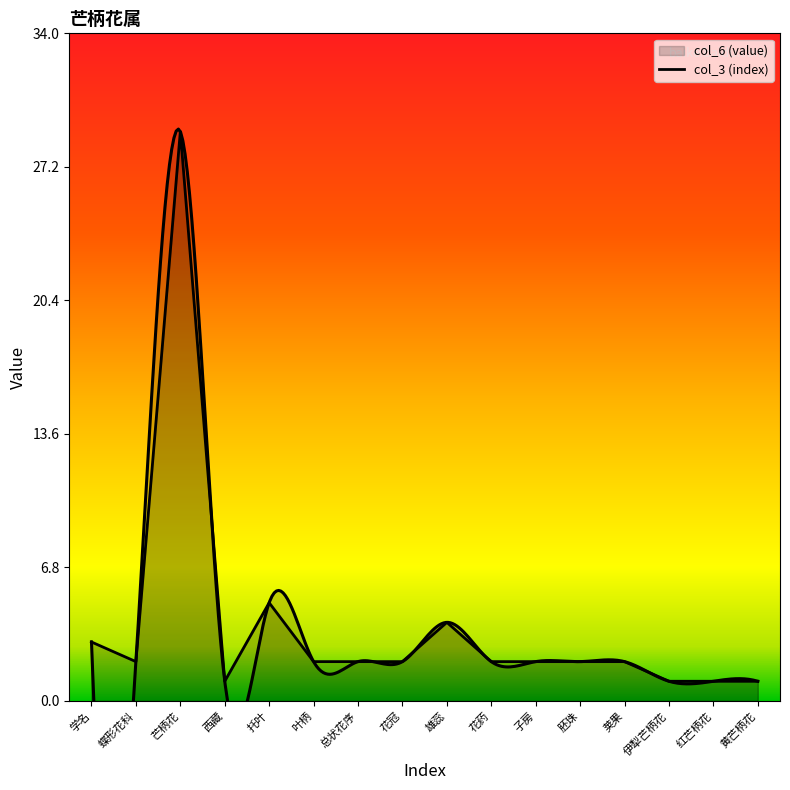

What is the label of the 1st point from the right?

黄芒柄花